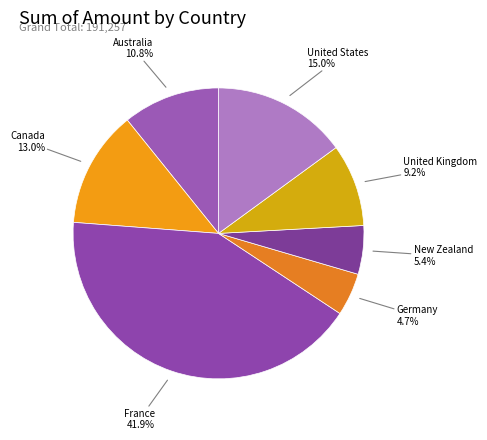

Which category has the biggest portion of the pie?

France